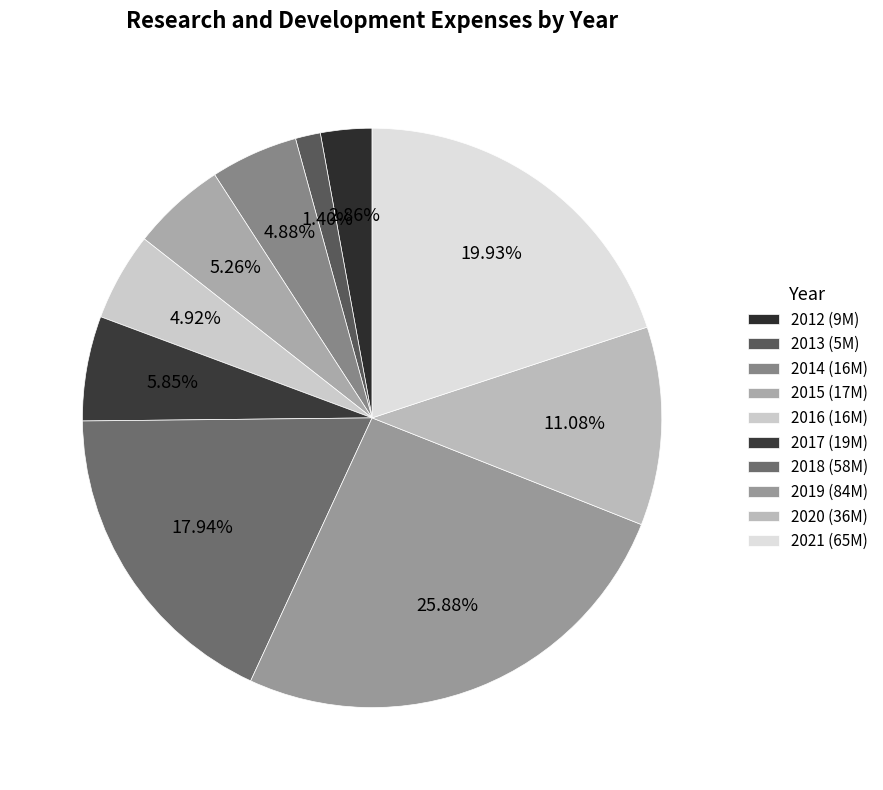

What is the ratio of the value at 2019 to the value at 2013?

18.5